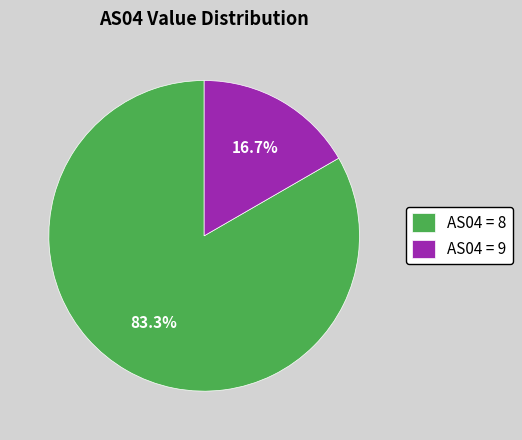

What is the smallest slice in the pie chart?

AS04 = 9